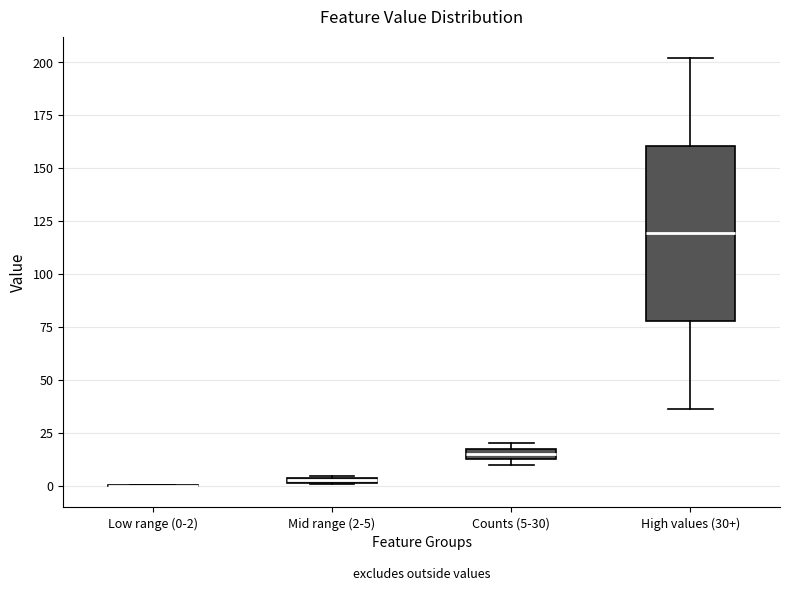

Where is the lower edge of the box for Mid range (2-5) on the y-axis? The values are not printed on the chart, so give them approximately, as read against the axis.

0